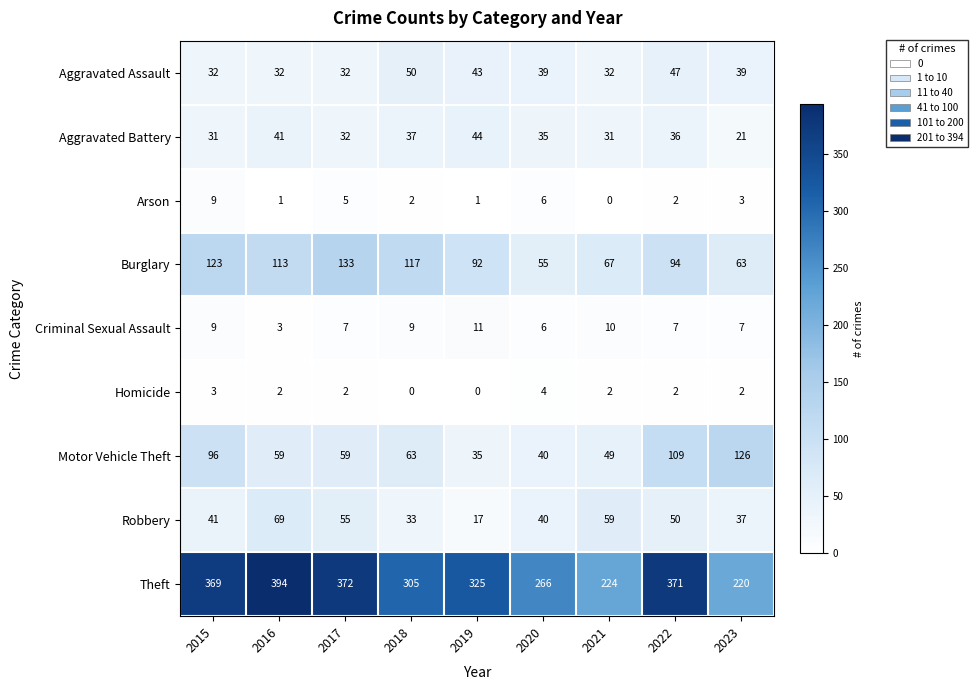

Rank the series by their maximum value, from lowest to highest.

Homicide, Arson, Criminal Sexual Assault, Aggravated Battery, Aggravated Assault, Robbery, Motor Vehicle Theft, Burglary, Theft